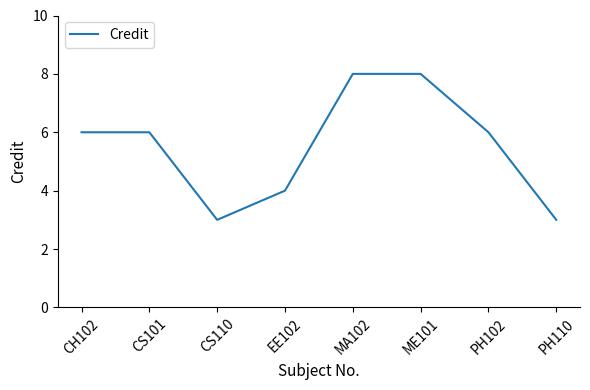

What position from the left is CS101?

2